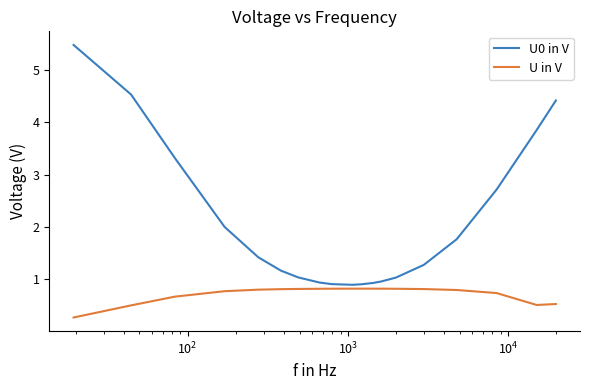

Which series has the widest spread of values?

U0 in V